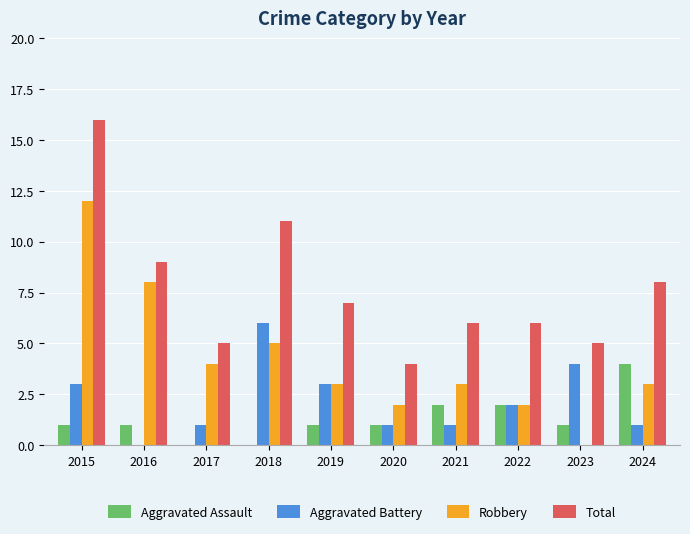

At which label does Total first exceed 7?

2015